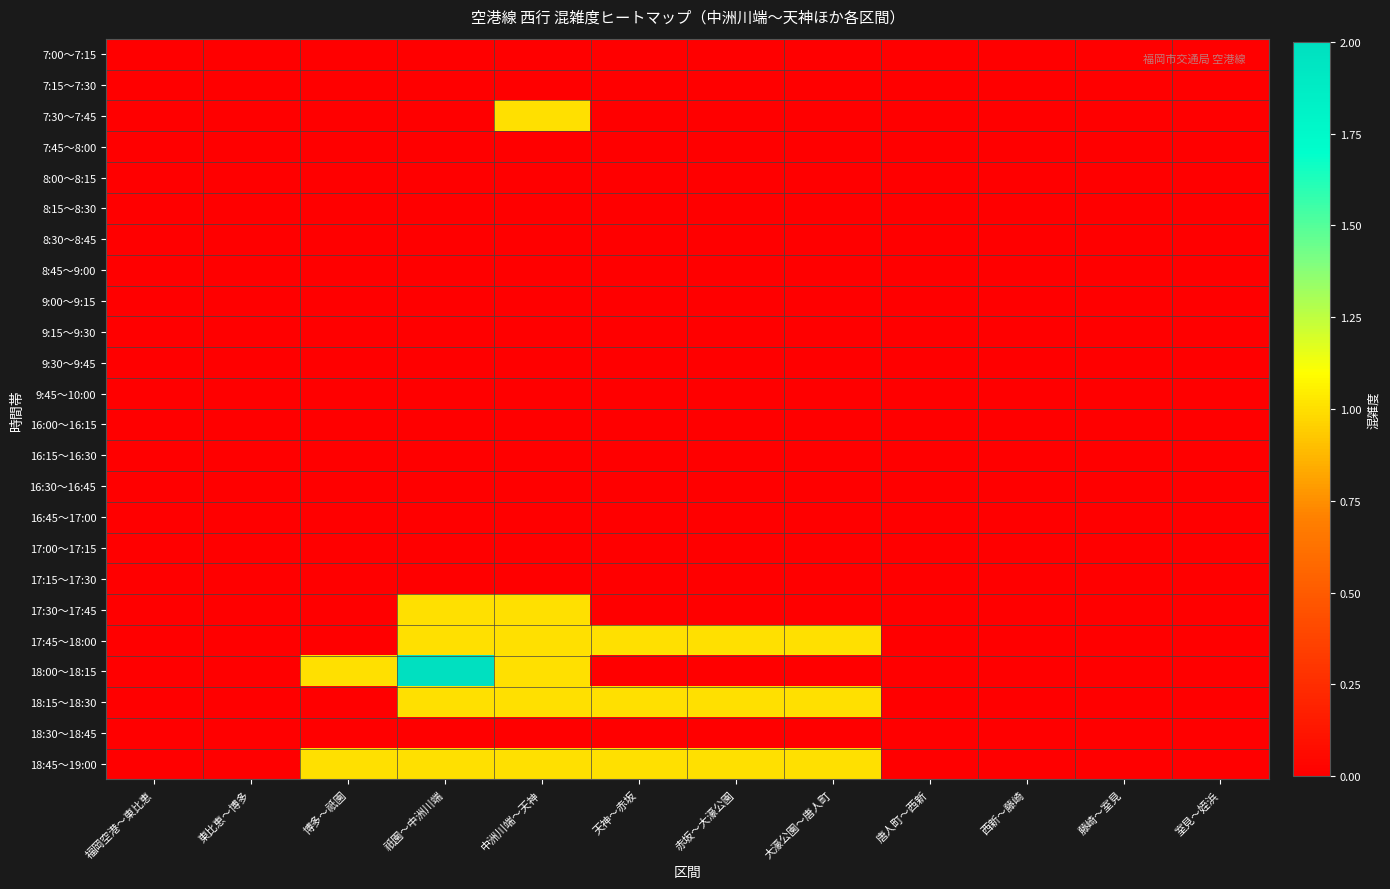

At 中洲川端～天神, list the series in order from smallest to largest.

7:00～7:15, 7:15～7:30, 7:45～8:00, 8:00～8:15, 8:15～8:30, 8:30～8:45, 8:45～9:00, 9:00～9:15, 9:15～9:30, 9:30～9:45, 9:45～10:00, 16:00～16:15, 16:15～16:30, 16:30～16:45, 16:45～17:00, 17:00～17:15, 17:15～17:30, 18:30～18:45, 7:30～7:45, 17:30～17:45, 17:45～18:00, 18:00～18:15, 18:15～18:30, 18:45～19:00